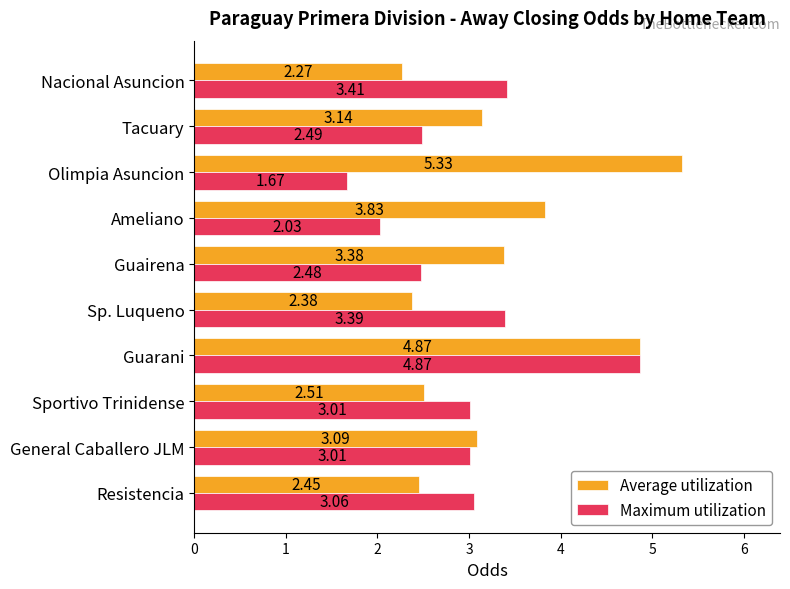

Rank the series by their average value, from highest to lowest.

Average utilization, Maximum utilization